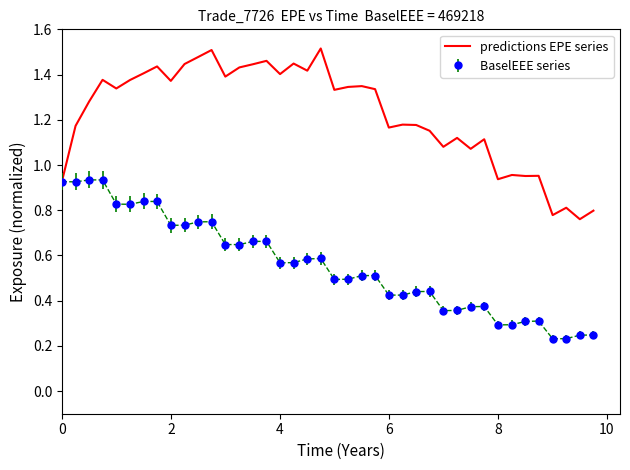

Rank the series by their average value, from lowest to highest.

BaselEEE series, predictions EPE series